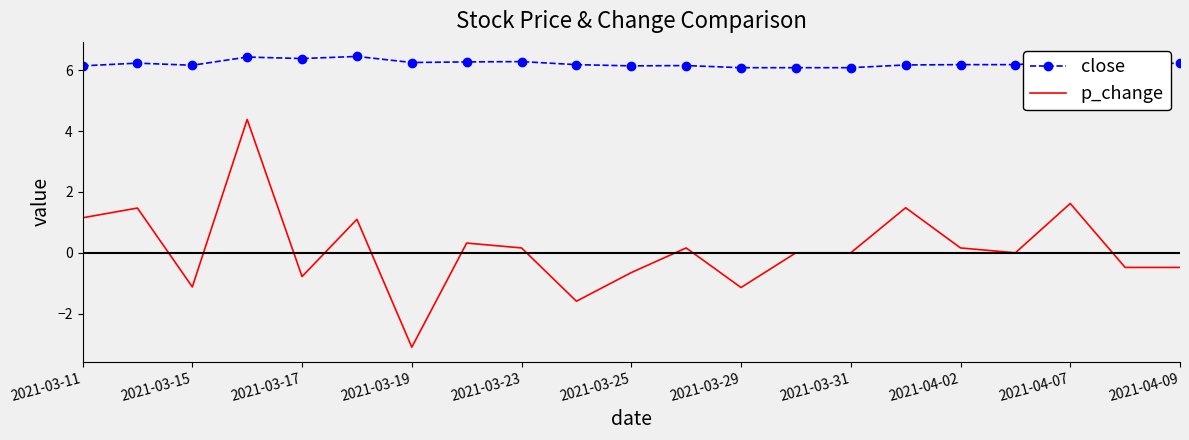

What is the lowest value of the close series?

6.1